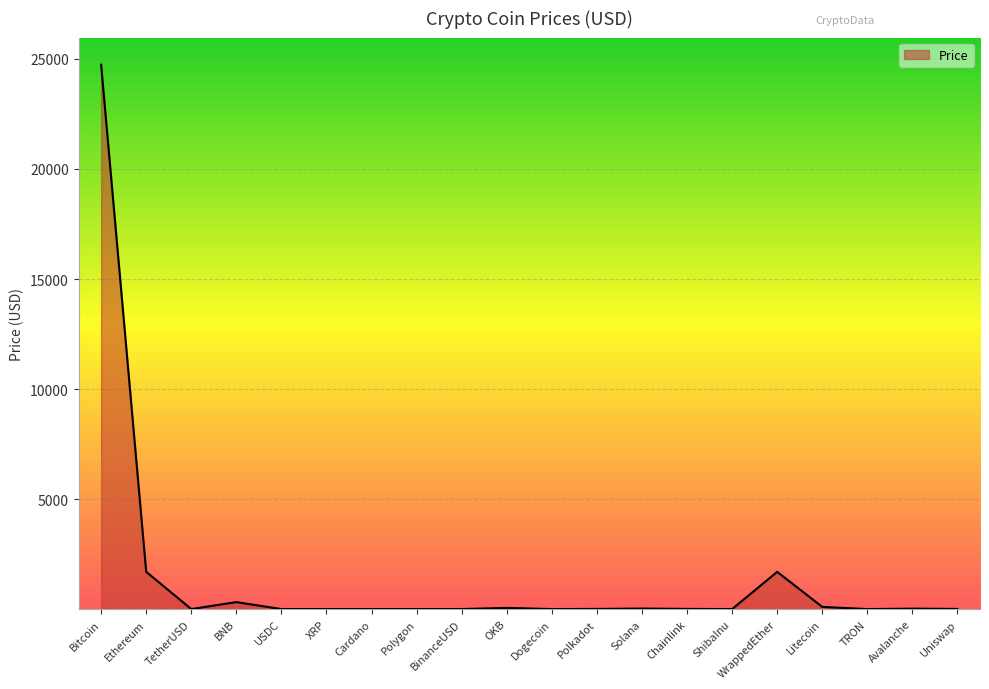

What is the difference between the maximum and minimum values?

24735.0